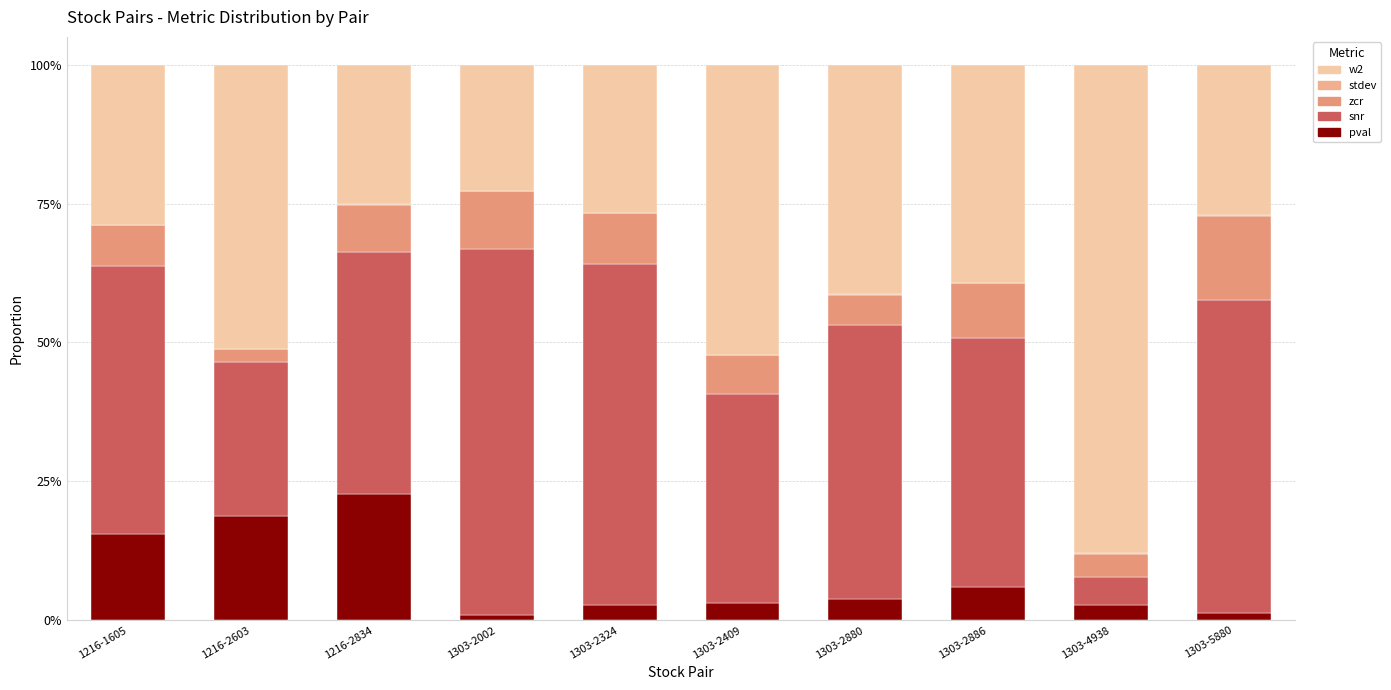

Are the bars grouped side by side (vs. stacked)?

No